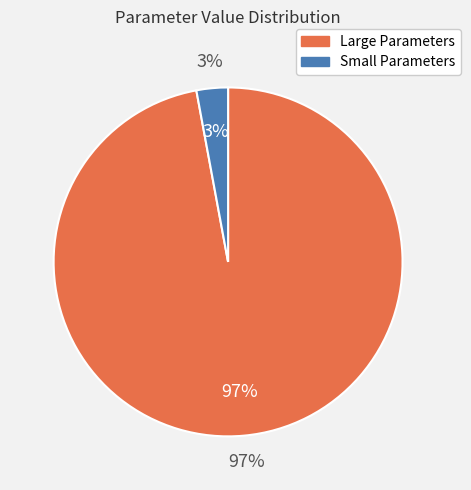

True or false: Sensor accounts for 0% of the total.

True